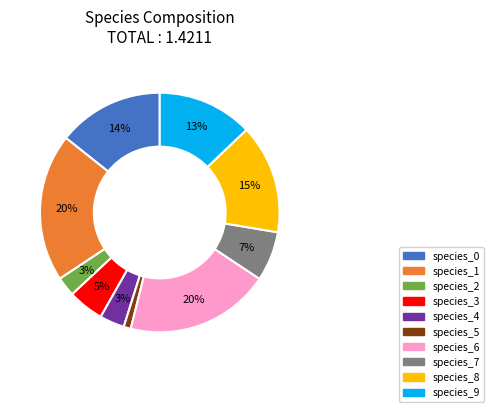

To the nearest percent, what percentage of the pie is species_5?

1%